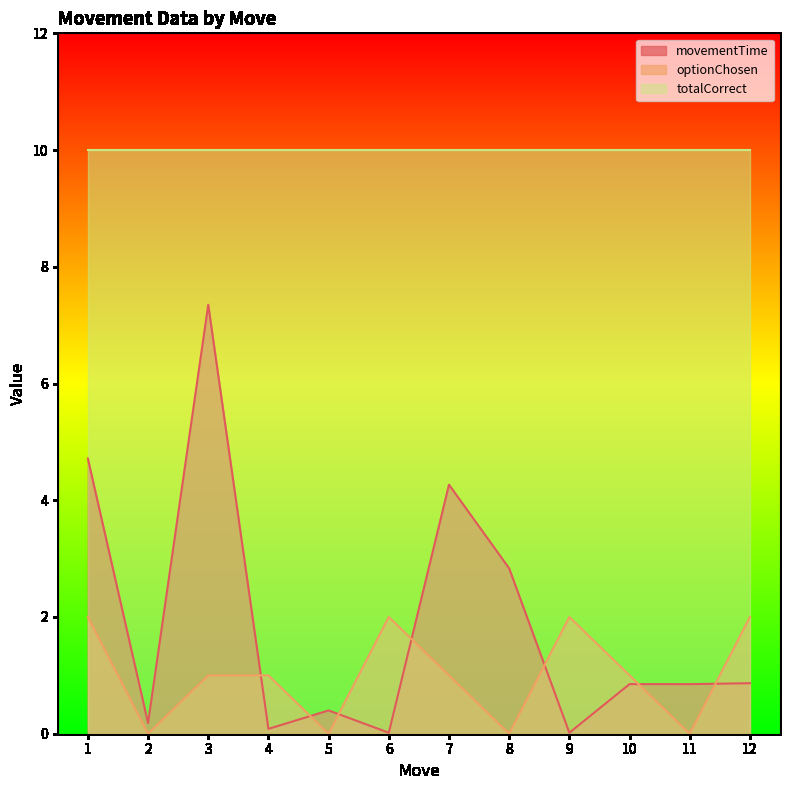

Which series changed the most between 2 and 8?

movementTime